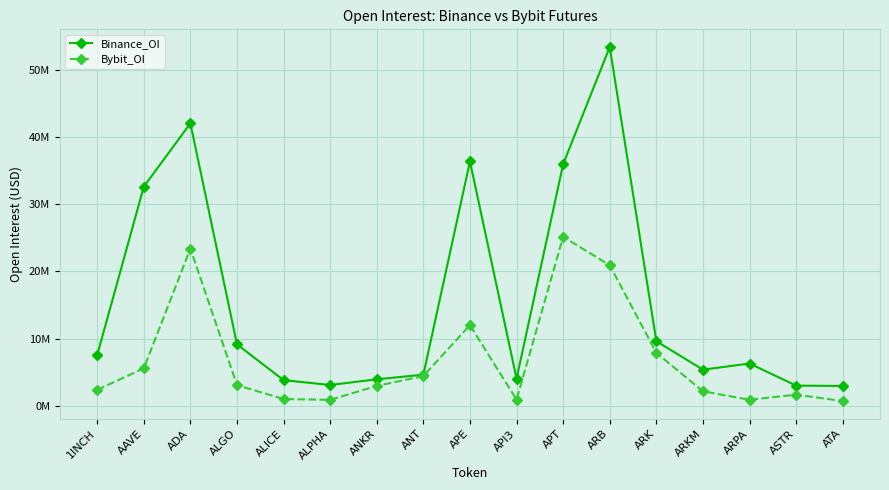

Where is the first local maximum for Binance_OI?

ADA